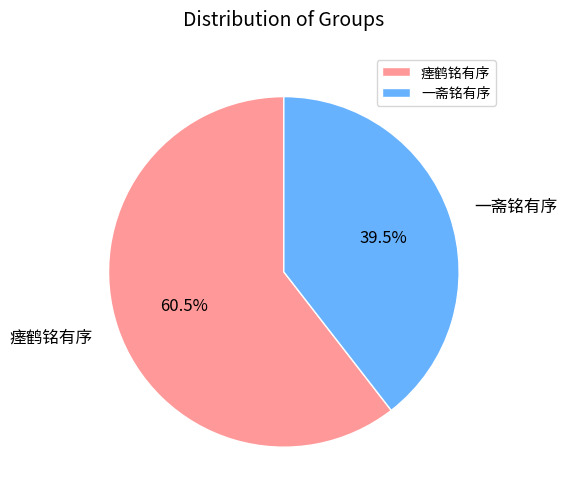

Approximately how many times larger is the value at 一斋铭有序 compared to 瘗鹤铭有序?

0.7